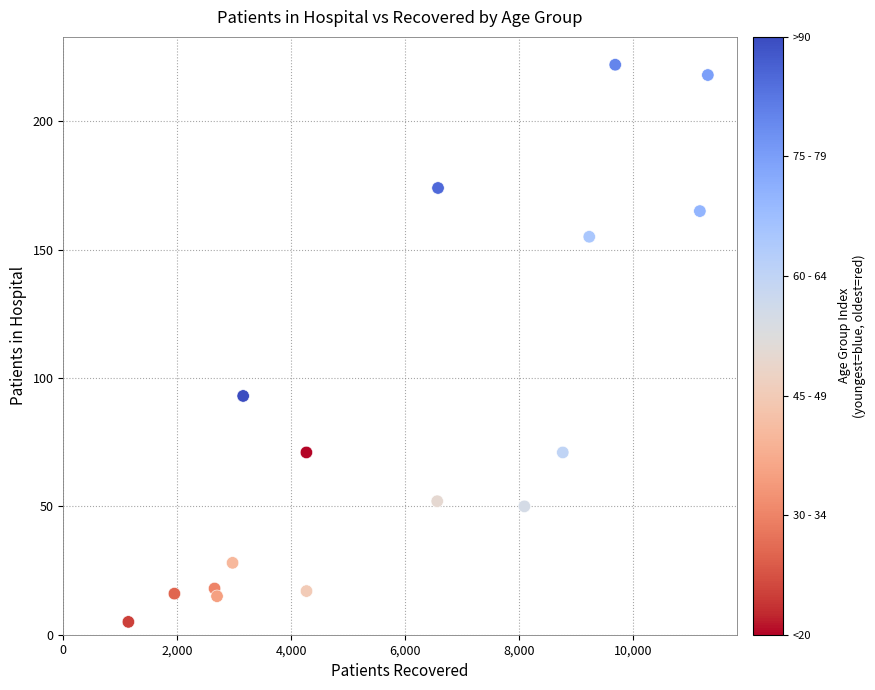

What is the range of X values (max minus min)?

10173